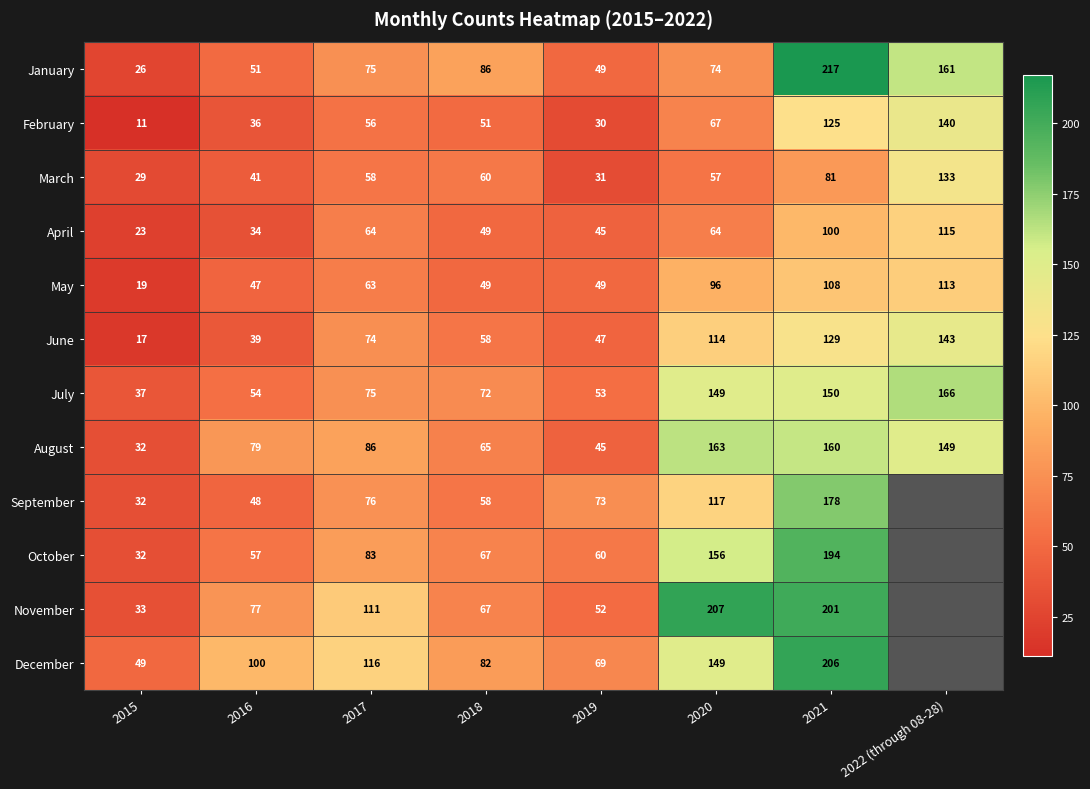

Is the value of October at 2017 greater than the value of April at 2015?

Yes